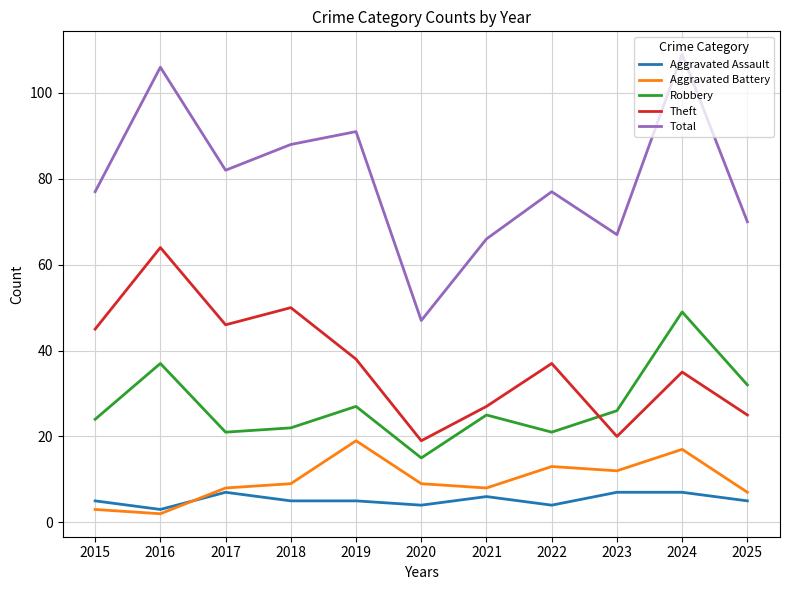

Which series has the largest total across all categories?

Total